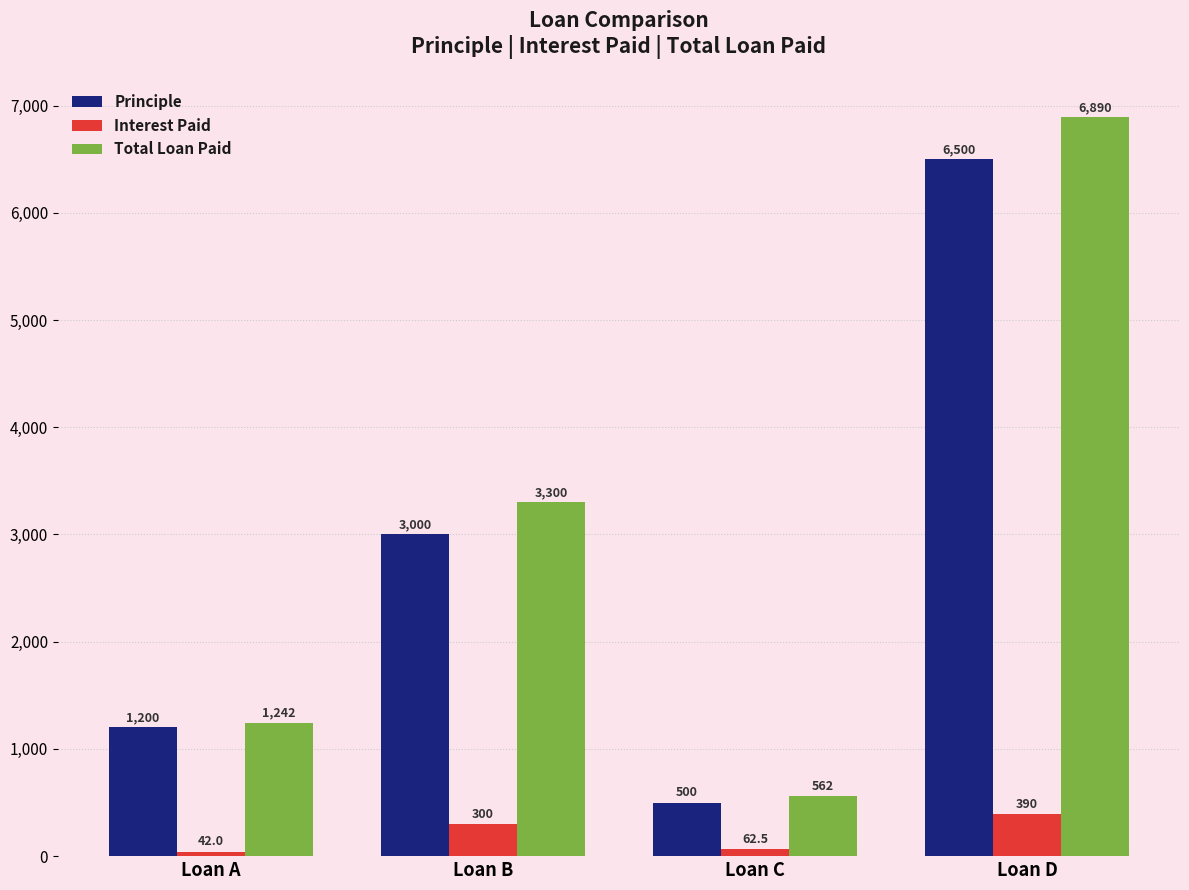

How many Total Loan Paid values are between 1242 and 6890?

3